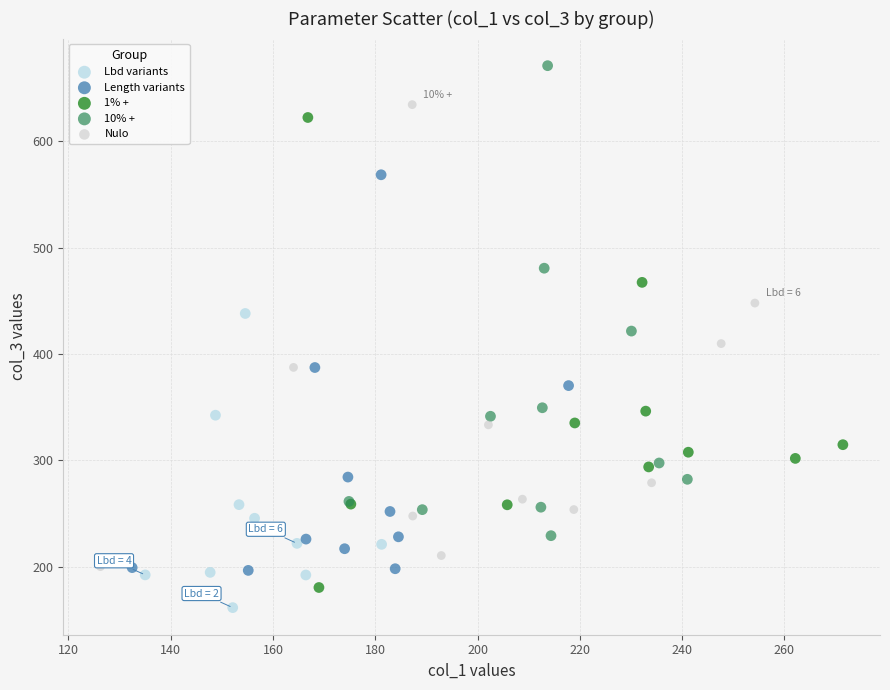

Which series reaches the maximum Y coordinate?

10% +